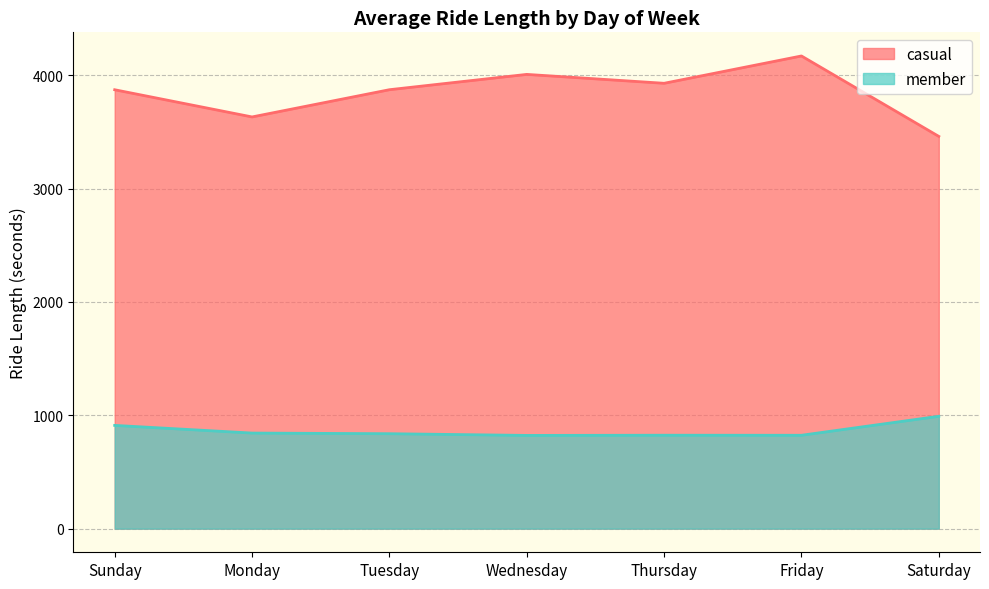

Which has a higher value, Monday or Thursday?

Thursday